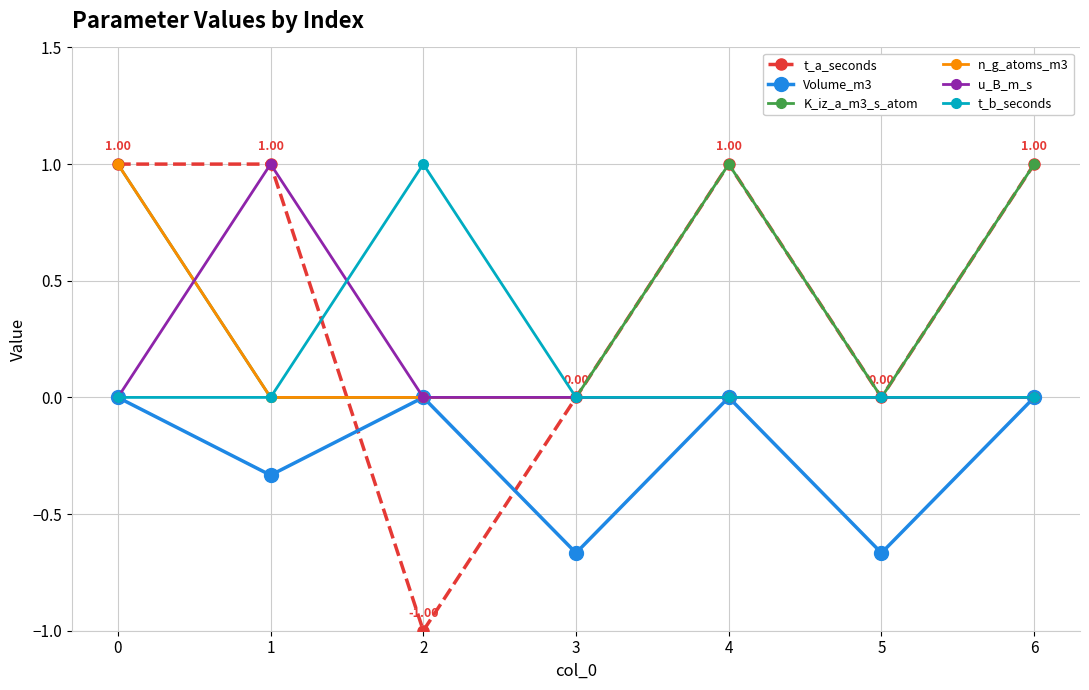

What is the difference between the maximum and minimum values in the u_B_m_s series?

1.0